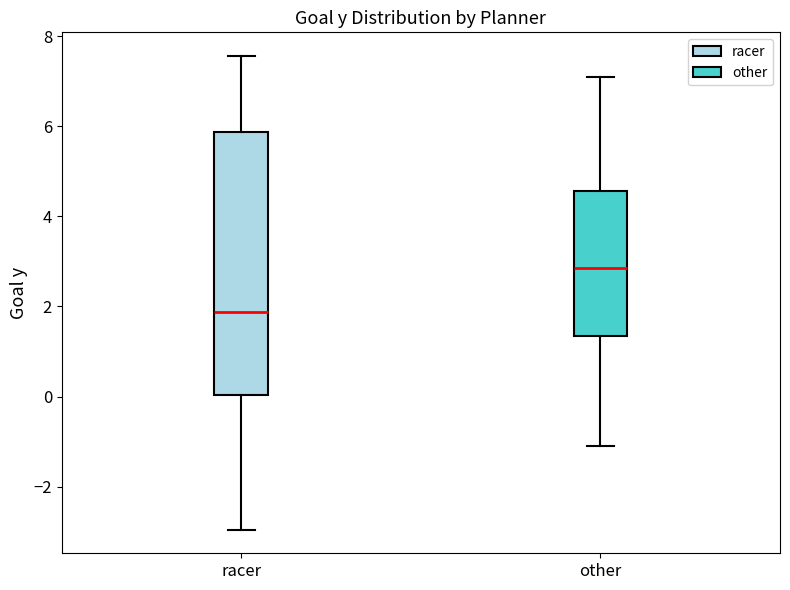

Comparing the boxes themselves (not the whiskers), which one is the tallest?

racer